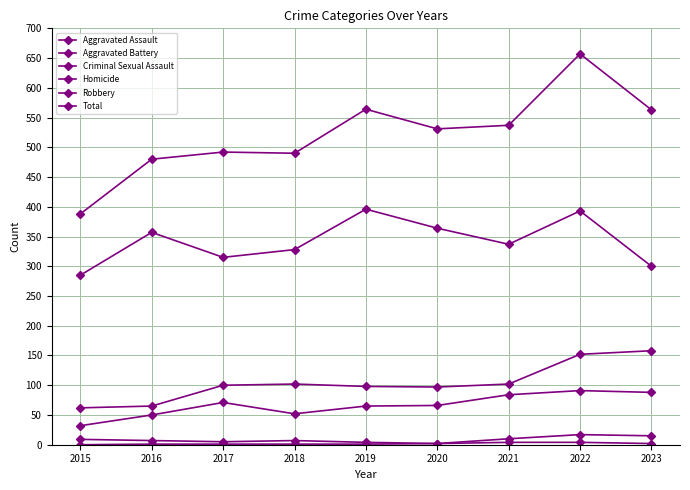

True or false: Aggravated Battery and Homicide cross at least once.

False